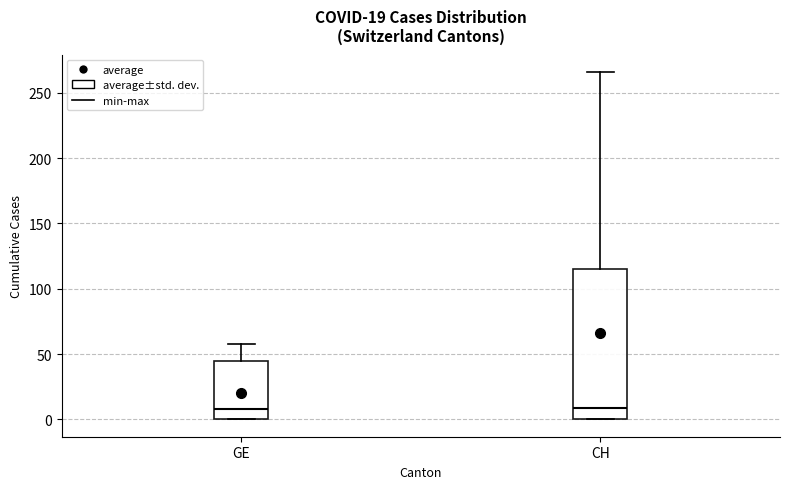

Comparing the boxes themselves (not the whiskers), which one is the tallest?

CH